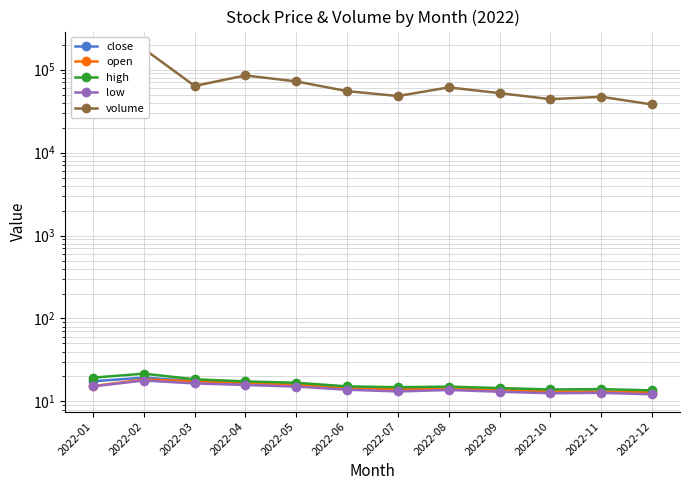

Rank the series by their maximum value, from highest to lowest.

volume, high, close, open, low